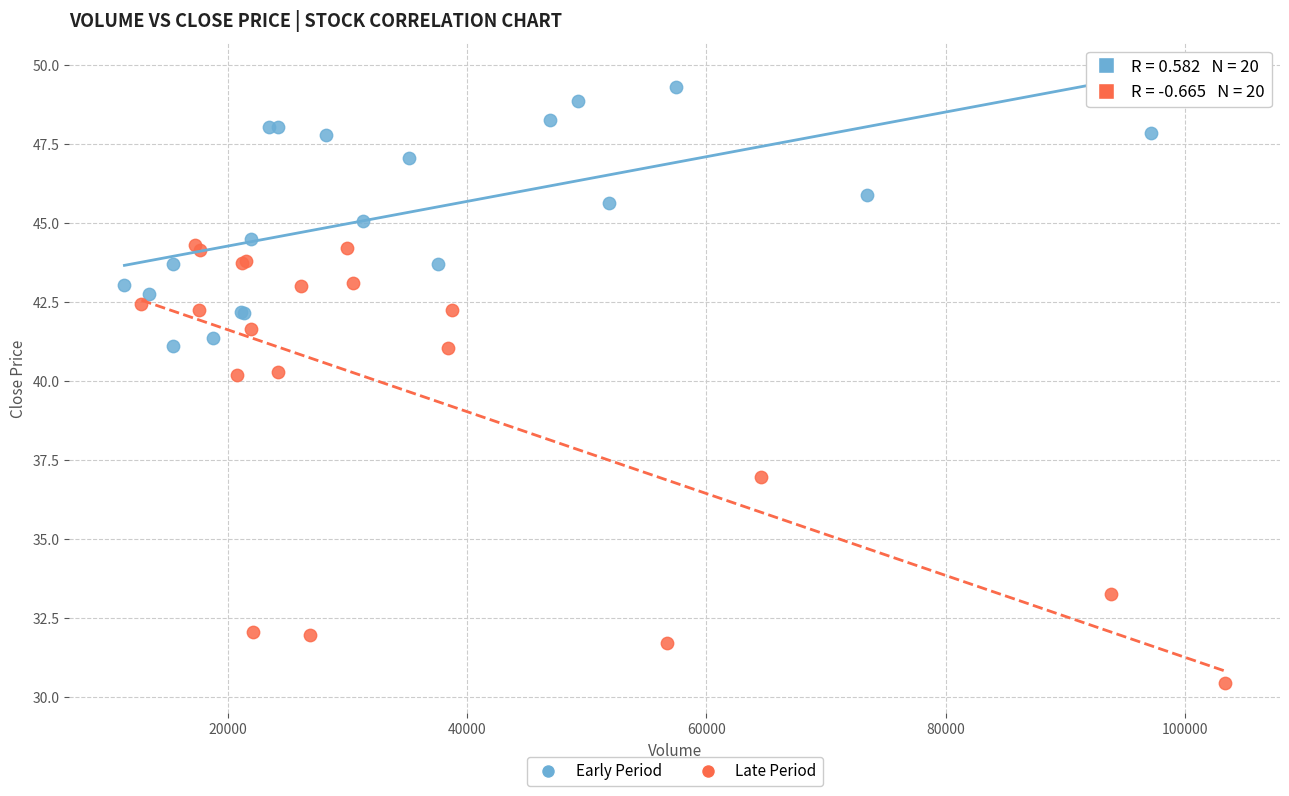

Which series contains the lowest Y value?

Late Period